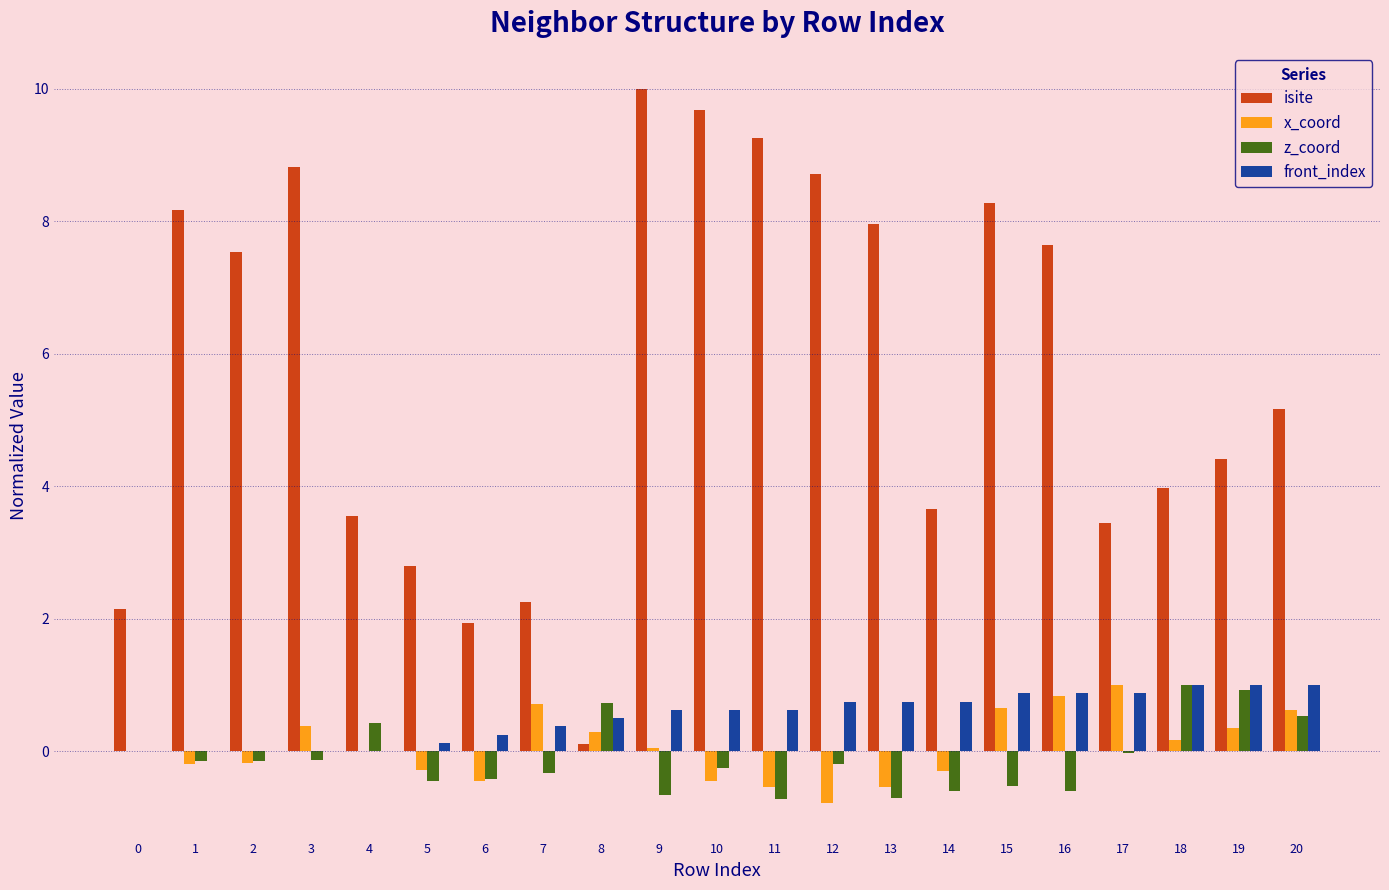

What is the sum of all x_coord values?

1.3